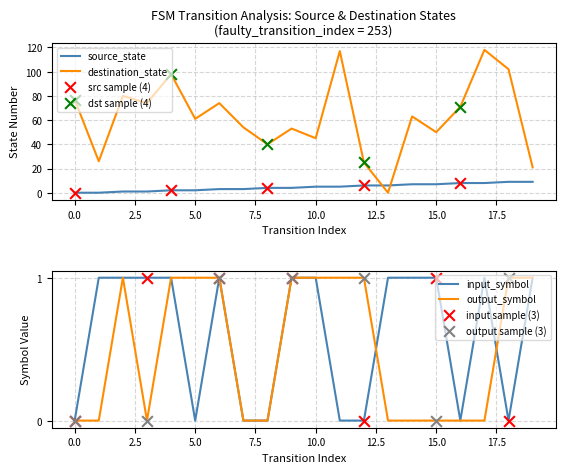

Which series reaches the minimum Y coordinate?

source_state